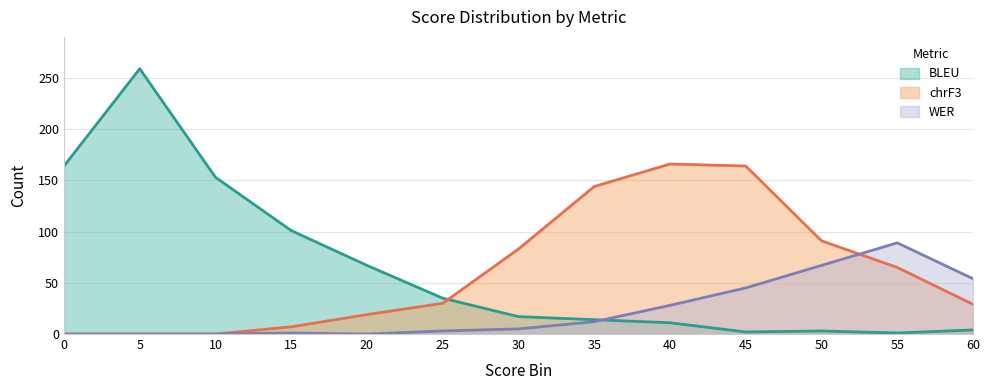

Where is the first local maximum for WER?

15